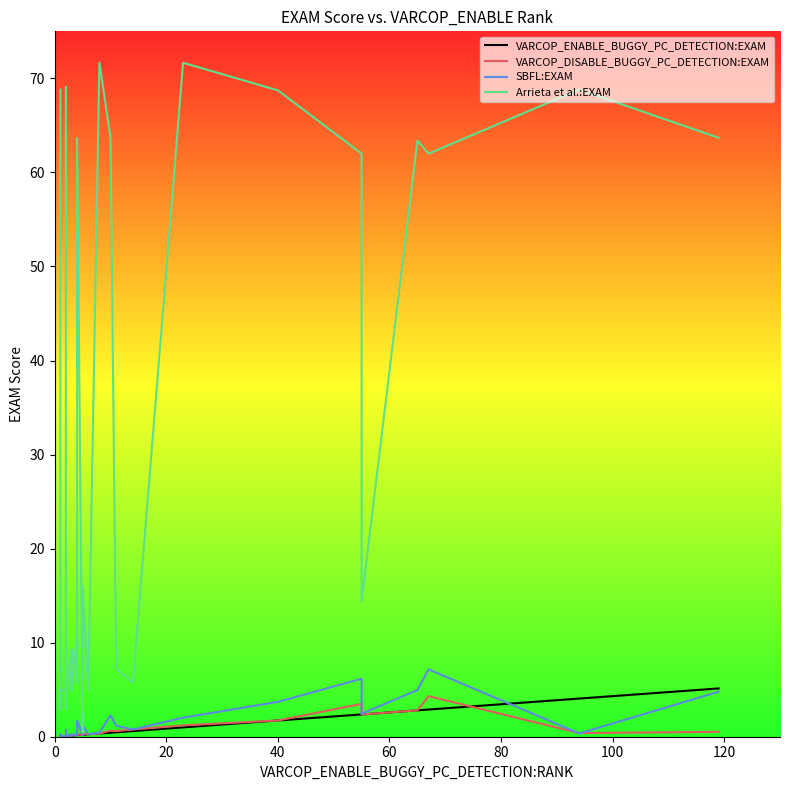

How many times do SBFL:EXAM and VARCOP_ENABLE_BUGGY_PC_DETECTION:EXAM cross each other?

1